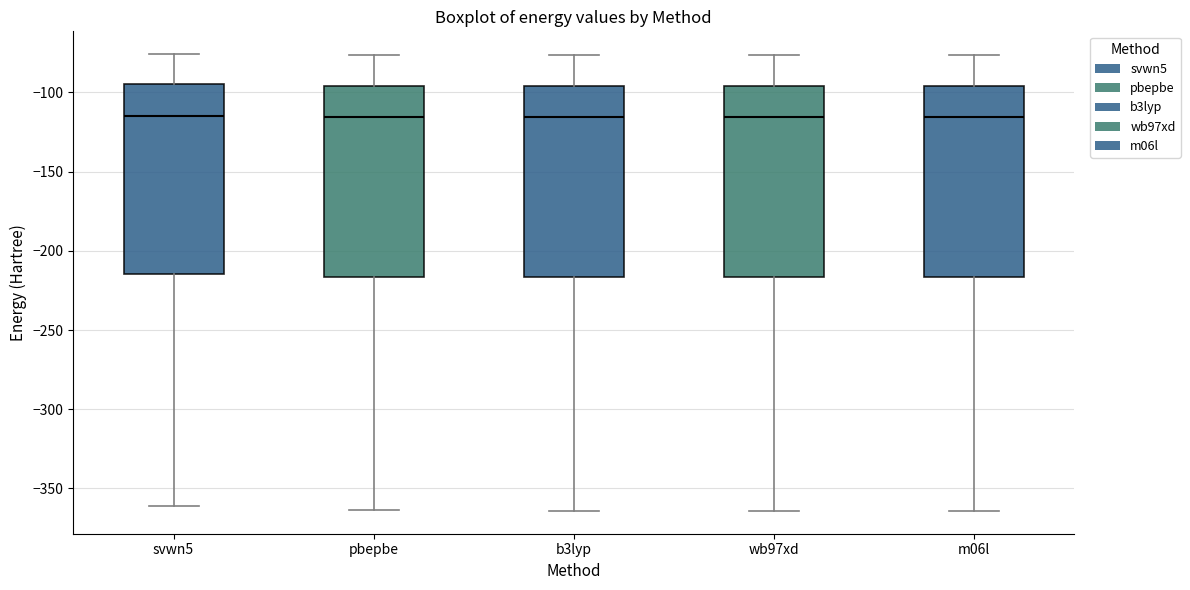

Reading left to right, read every box against the y-axis: the position of its median line, the range the box covers, and the ends of its whiskers. The values are not printed on the chart, so give them approximately, as read against the axis.

svwn5: median -115, box -215 to -95, whiskers -360 to -75
pbepbe: median -115, box -215 to -95, whiskers -365 to -75
b3lyp: median -115, box -215 to -95, whiskers -365 to -75
wb97xd: median -115, box -215 to -95, whiskers -365 to -75
m06l: median -115, box -215 to -95, whiskers -365 to -75